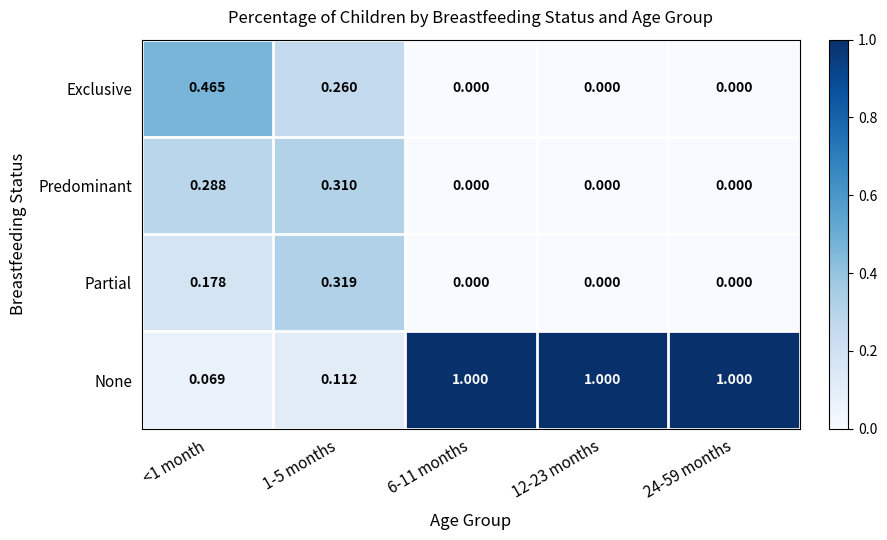

List the series in order of their peak value, highest first.

None, Exclusive, Partial, Predominant